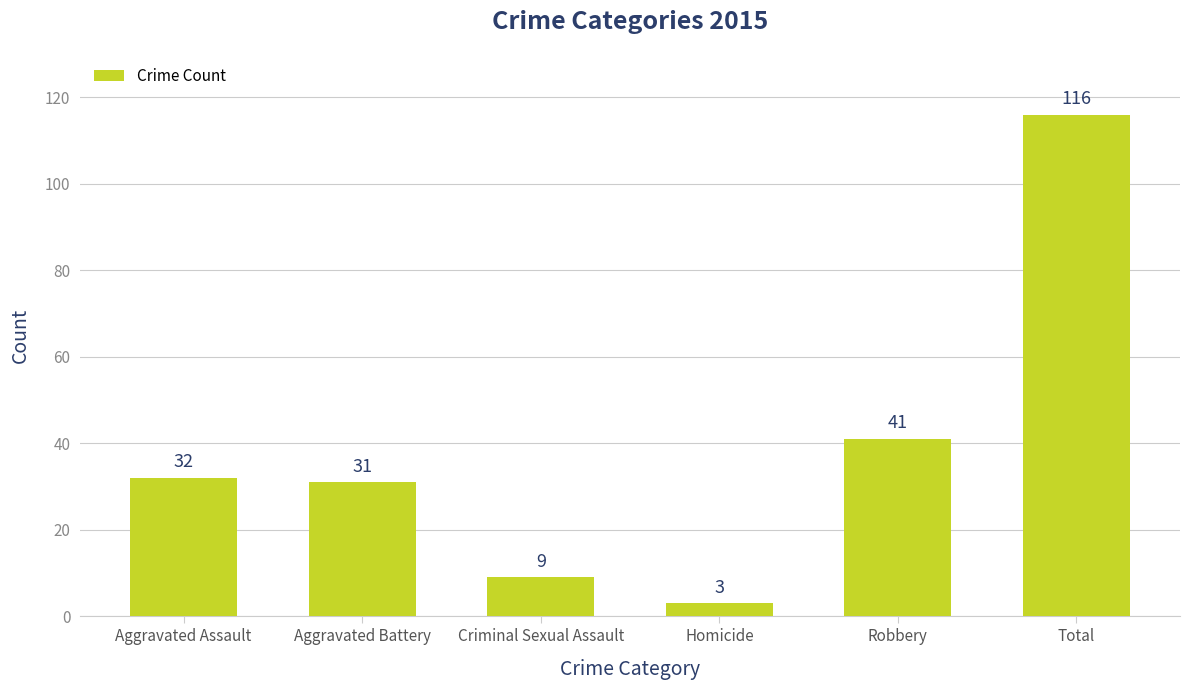

Which has a higher value, Aggravated Battery or Total?

Total